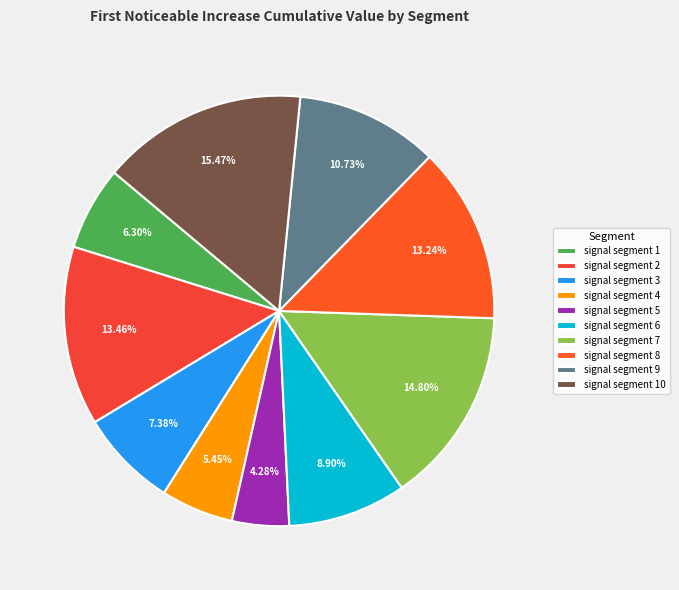

Rank the categories by value from highest to lowest.

signal segment 10, signal segment 7, signal segment 2, signal segment 8, signal segment 9, signal segment 6, signal segment 3, signal segment 1, signal segment 4, signal segment 5